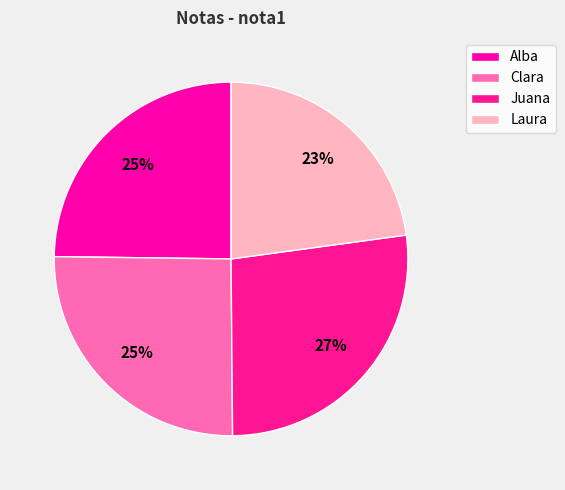

Count the number of slices in the pie.

4